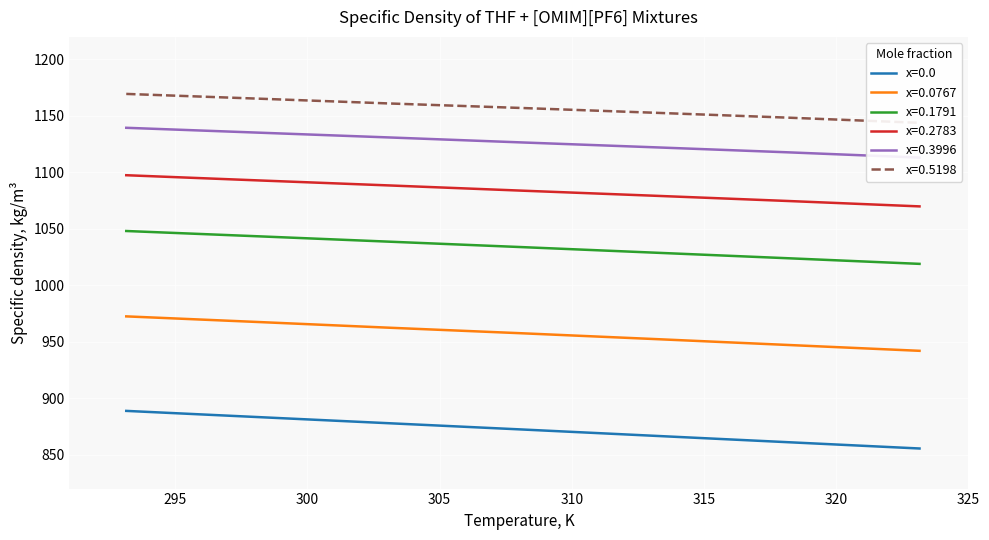

True or false: x=0.1791 and x=0.0767 cross at least once.

False